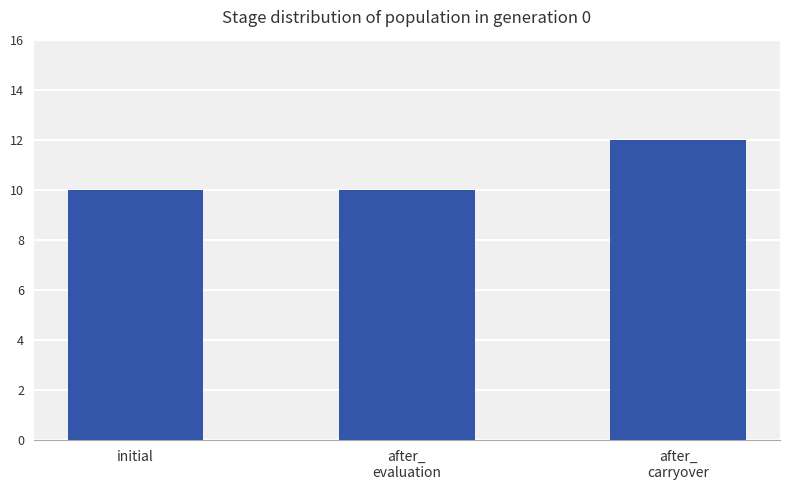

Count the number of data series in this chart.

1